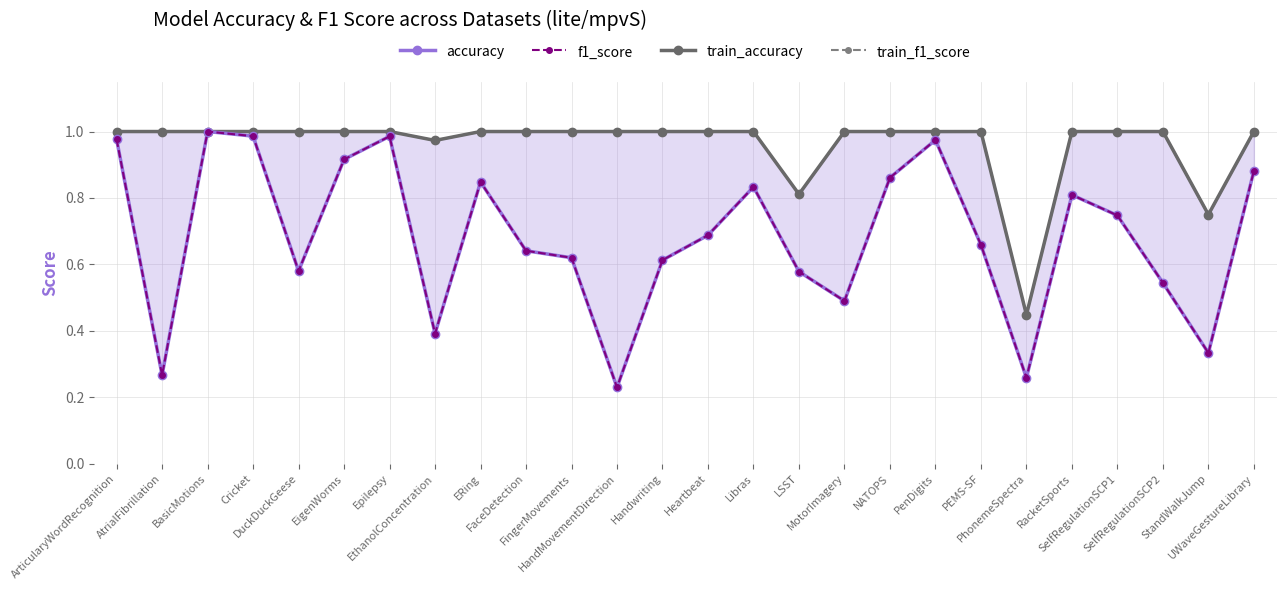

What is the difference between the highest and lowest values at Libras?

0.2